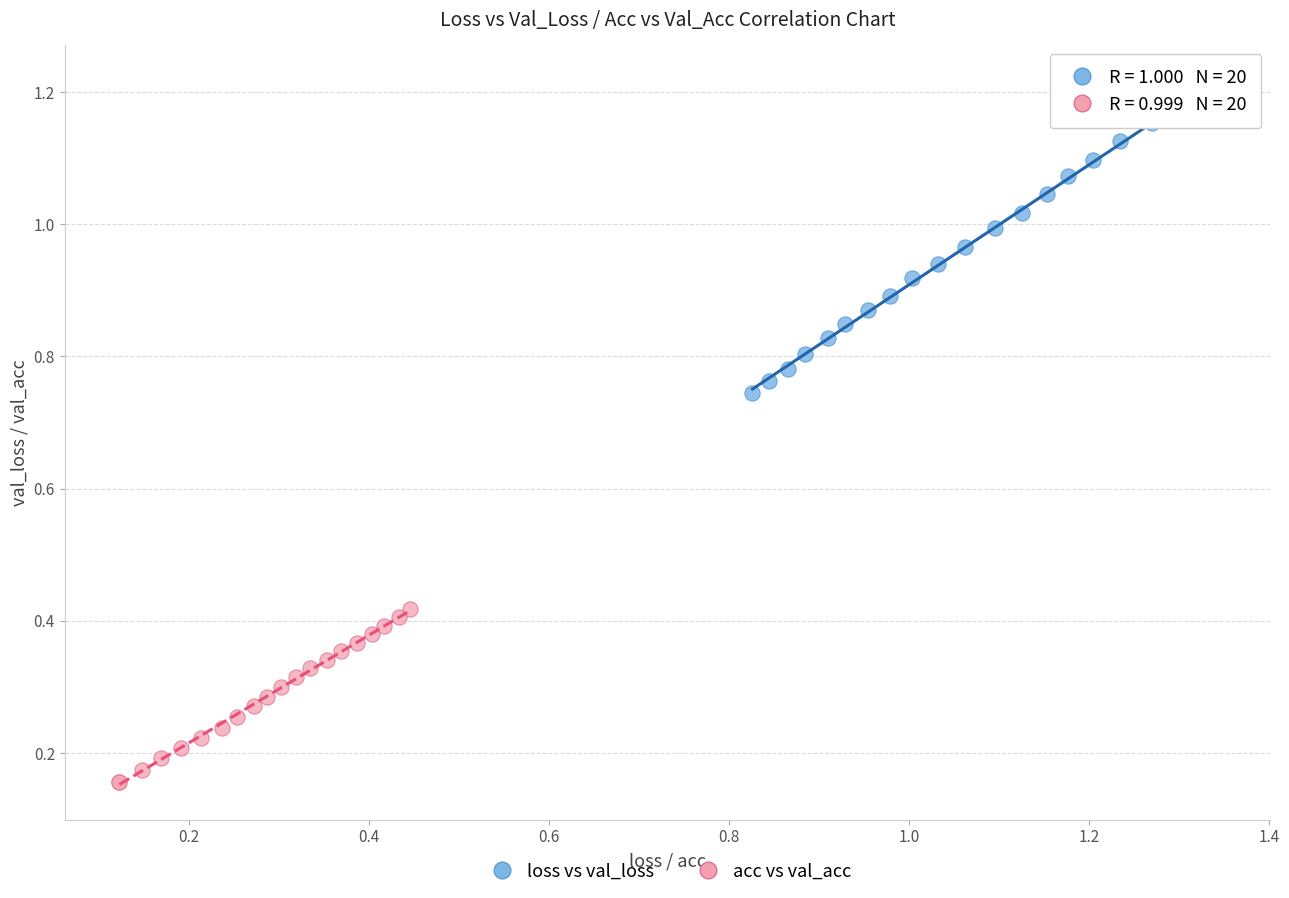

Which series contains the lowest Y value?

acc vs val_acc